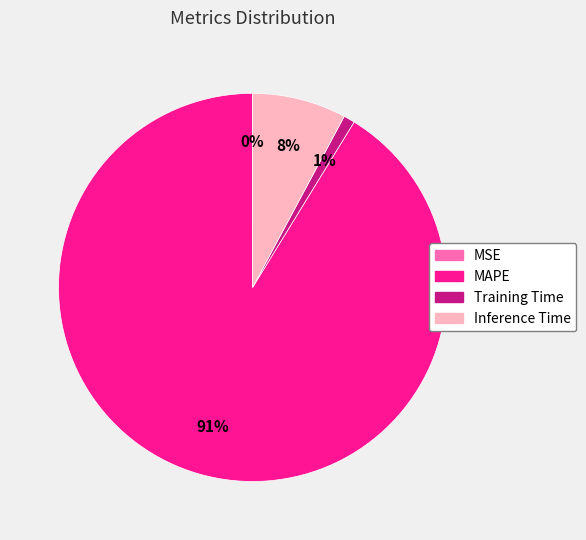

To the nearest percent, what percentage of the pie is Inference Time?

8%